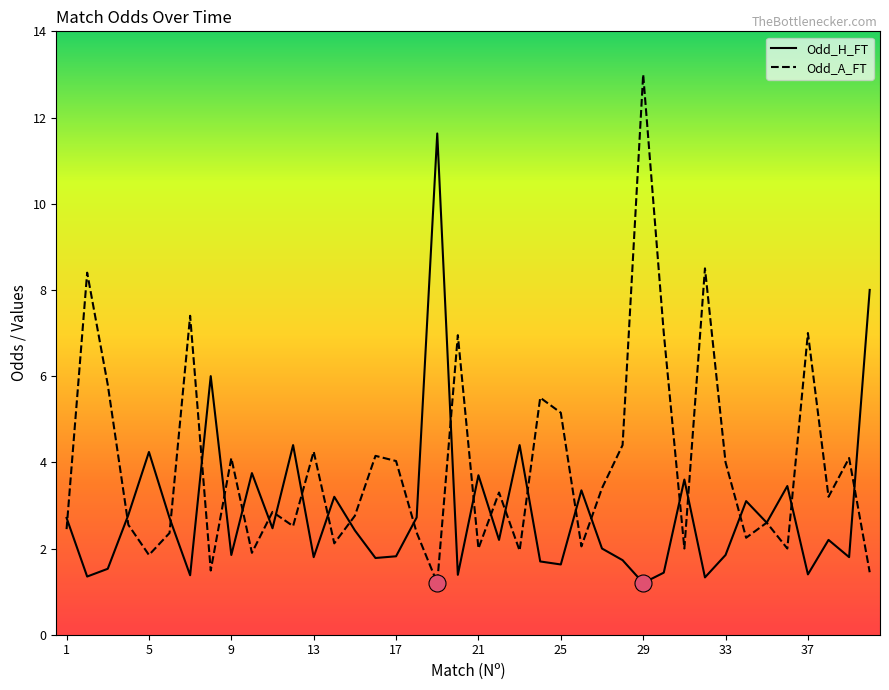

Which series has the widest spread of Y values?

Odd_A_FT